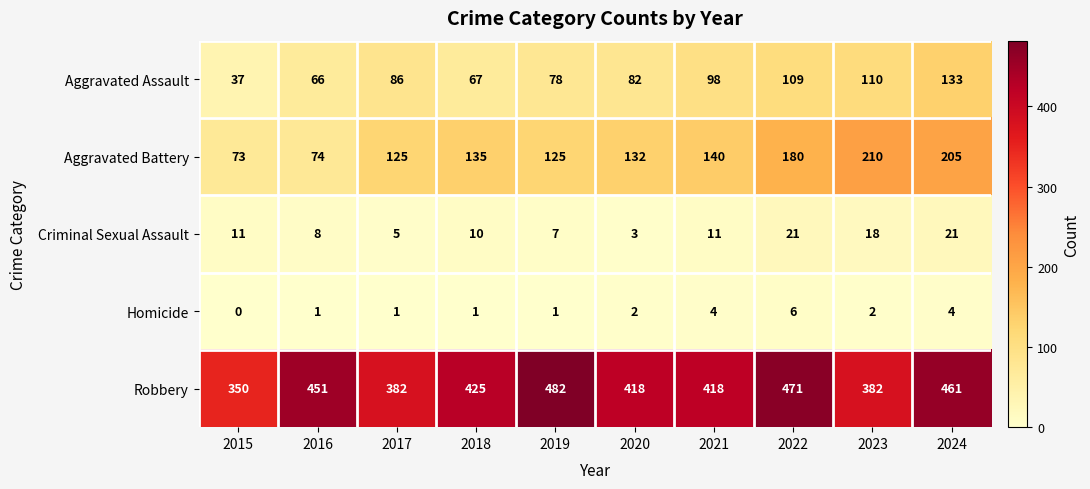

Which series has the widest spread of values?

Aggravated Battery